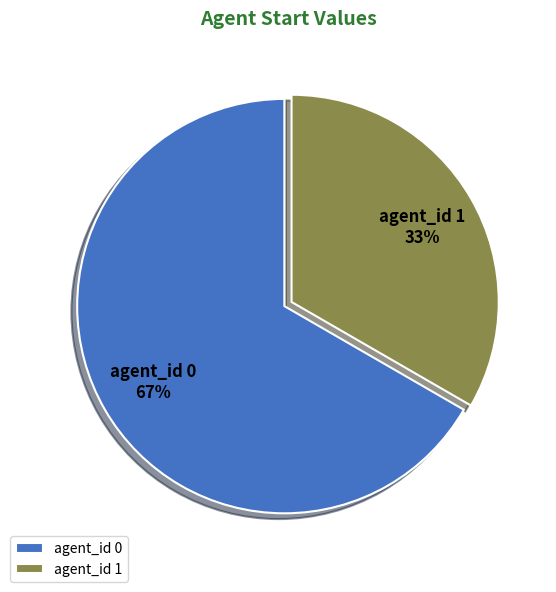

The agent_id 0 slice represents 67% of the pie. True or false?

True